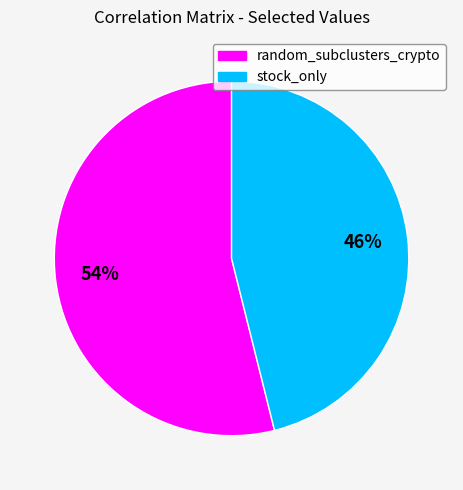

What is the majority slice?

random_subclusters_crypto